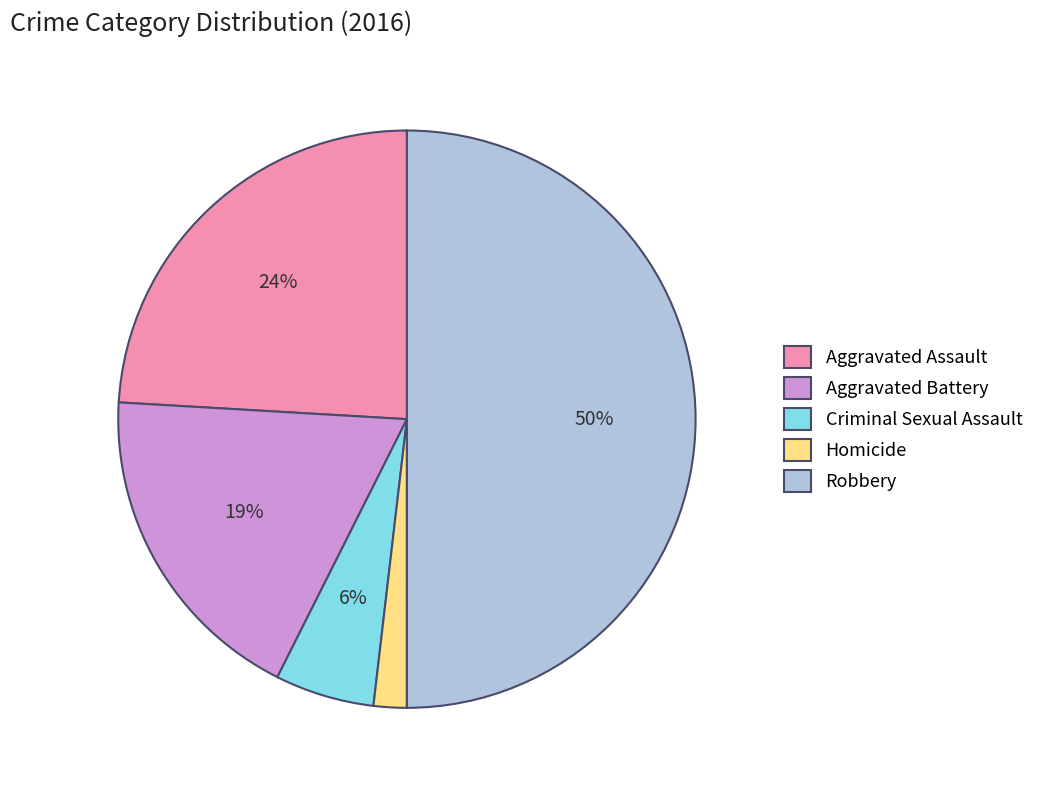

Is it true that Criminal Sexual Assault is 6% of the pie?

True